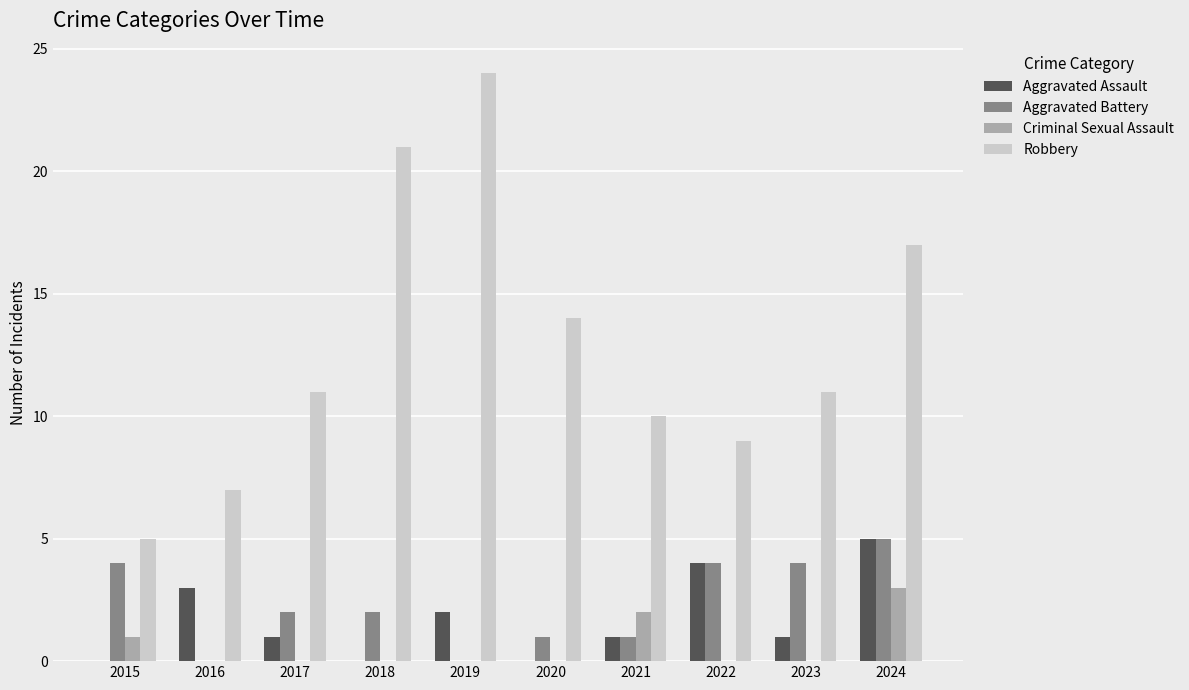

The value of Criminal Sexual Assault at 2024 is 1. True or false?

False